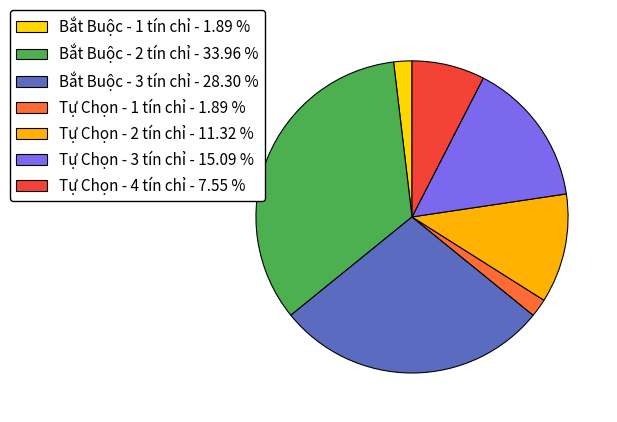

To the nearest percent, what is the difference between the largest and smallest slice percentages?

32%